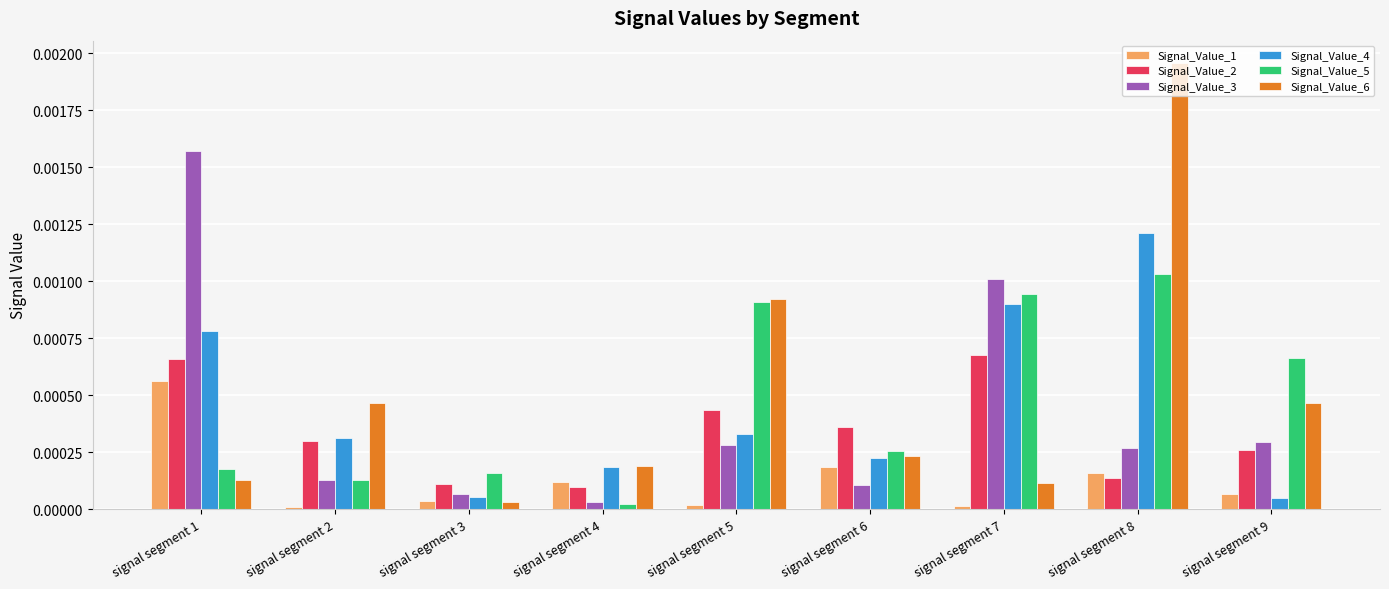

At which label does Signal_Value_4 reach its peak?

signal segment 8